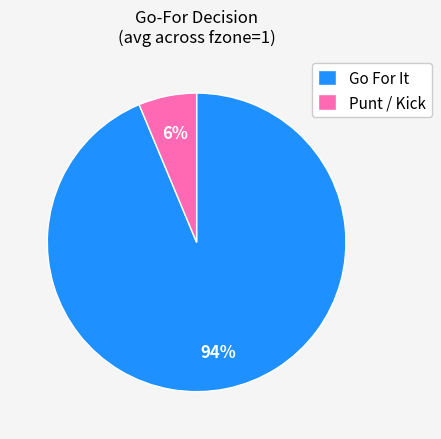

How many segments does this pie chart have?

2